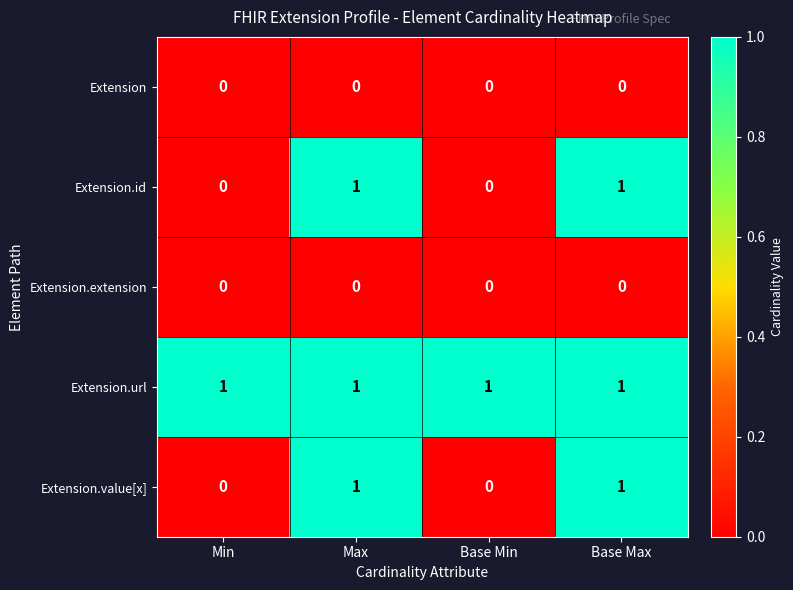

Count the number of data series in this chart.

5